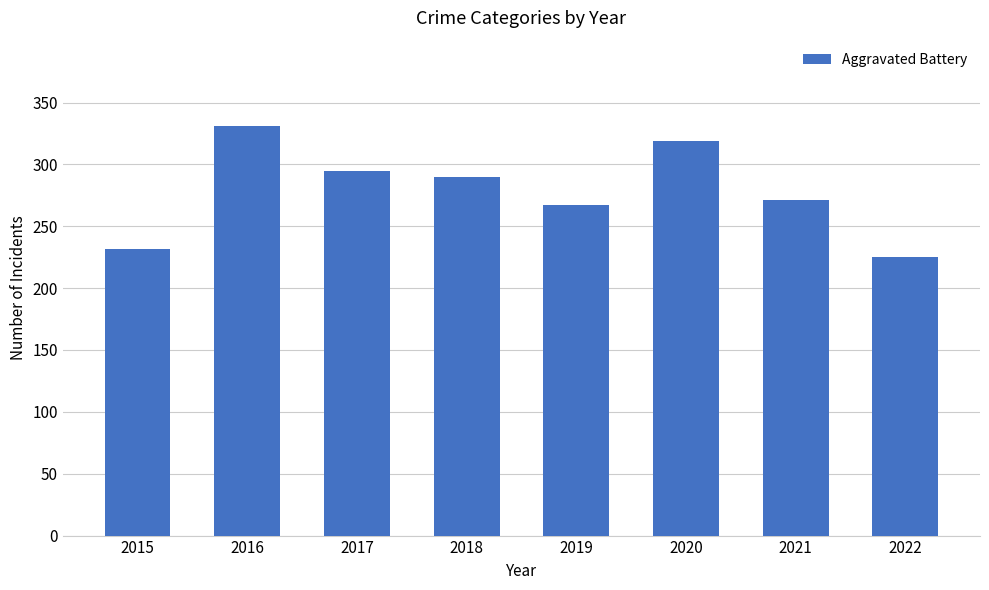

Are the bars horizontal?

No